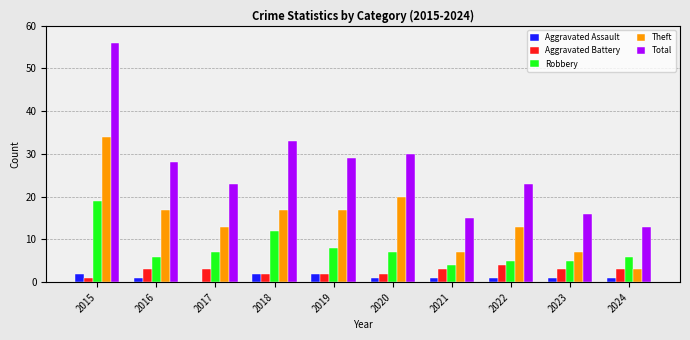

Is it true that Theft equals 11 at 2016?

False